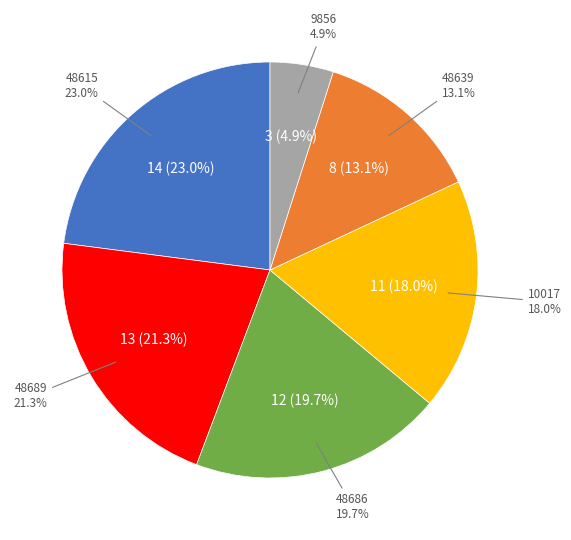

To the nearest percent, what portion does 9856 represent?

5%